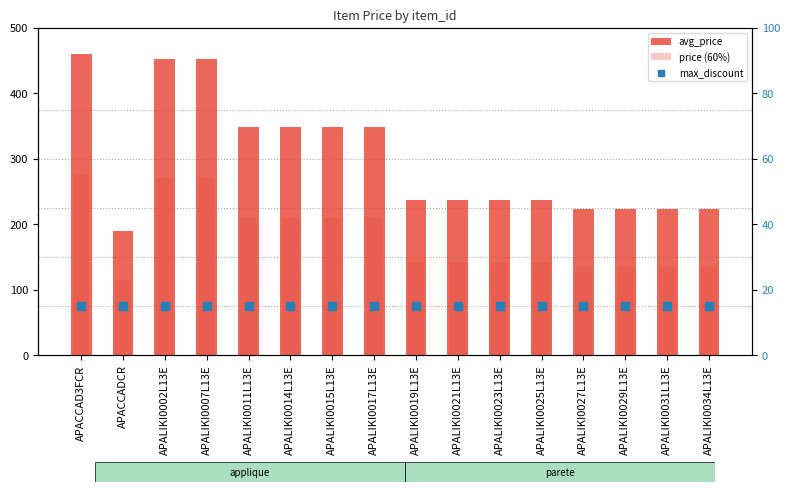

Is the value of max_discount at APALIKI0034L13E greater than the value of avg_price at APALIKI0027L13E?

No